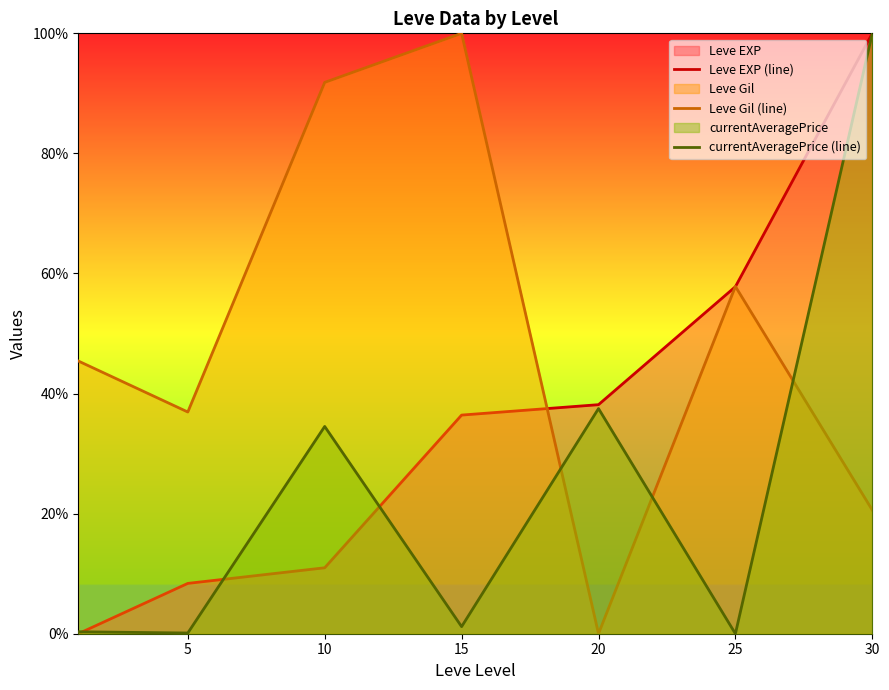

Does the chart display data point markers on the line(s)?

No